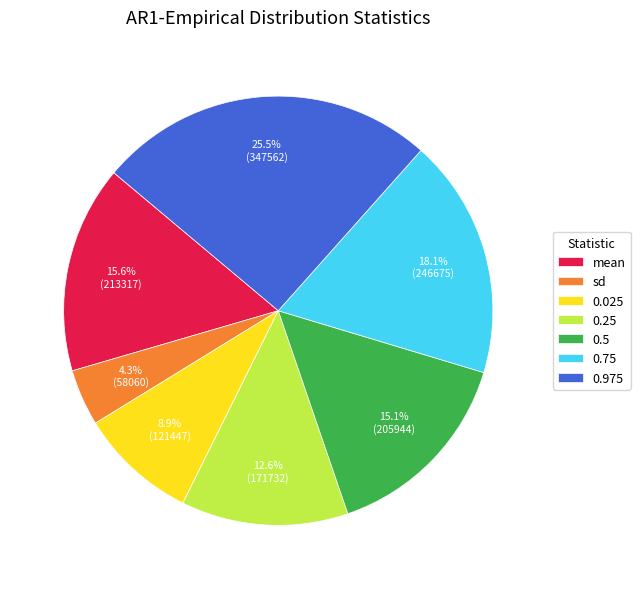

What is the ratio of the value at 0.75 to the value at 0.5?

1.2